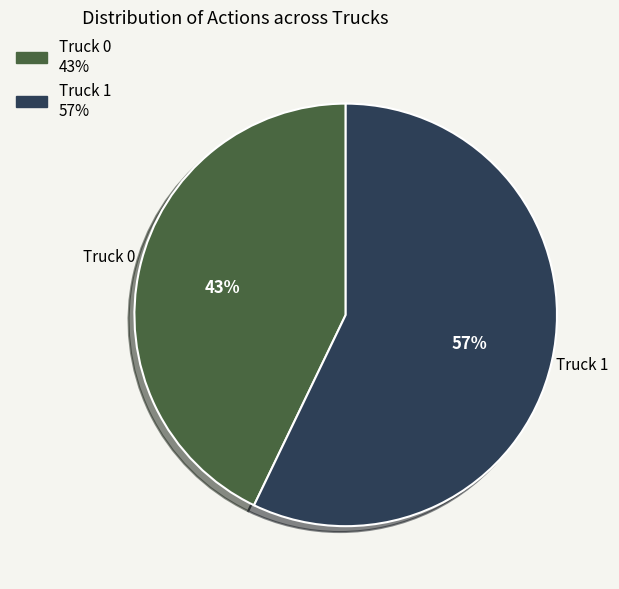

Do Truck 0 and Truck 1 together represent more than half of the pie?

Yes